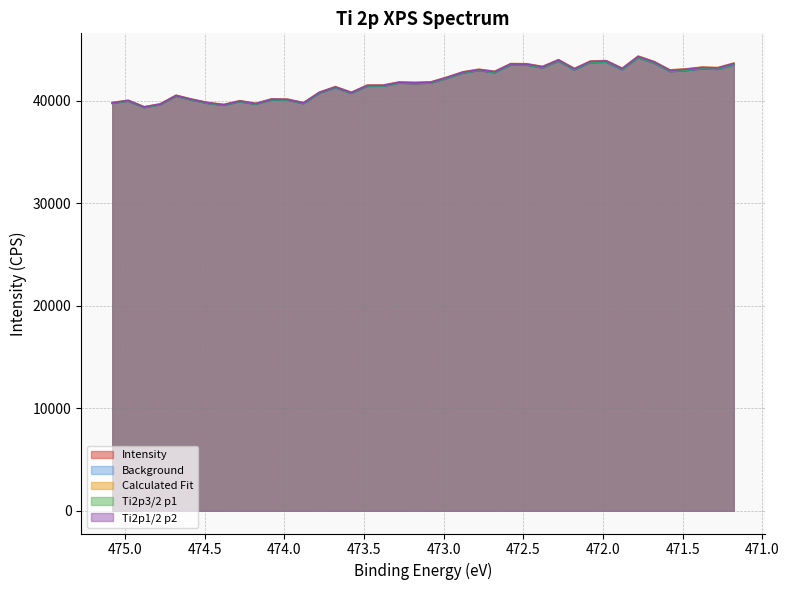

True or false: Background and Ti2p1/2 p2 cross at least once.

False